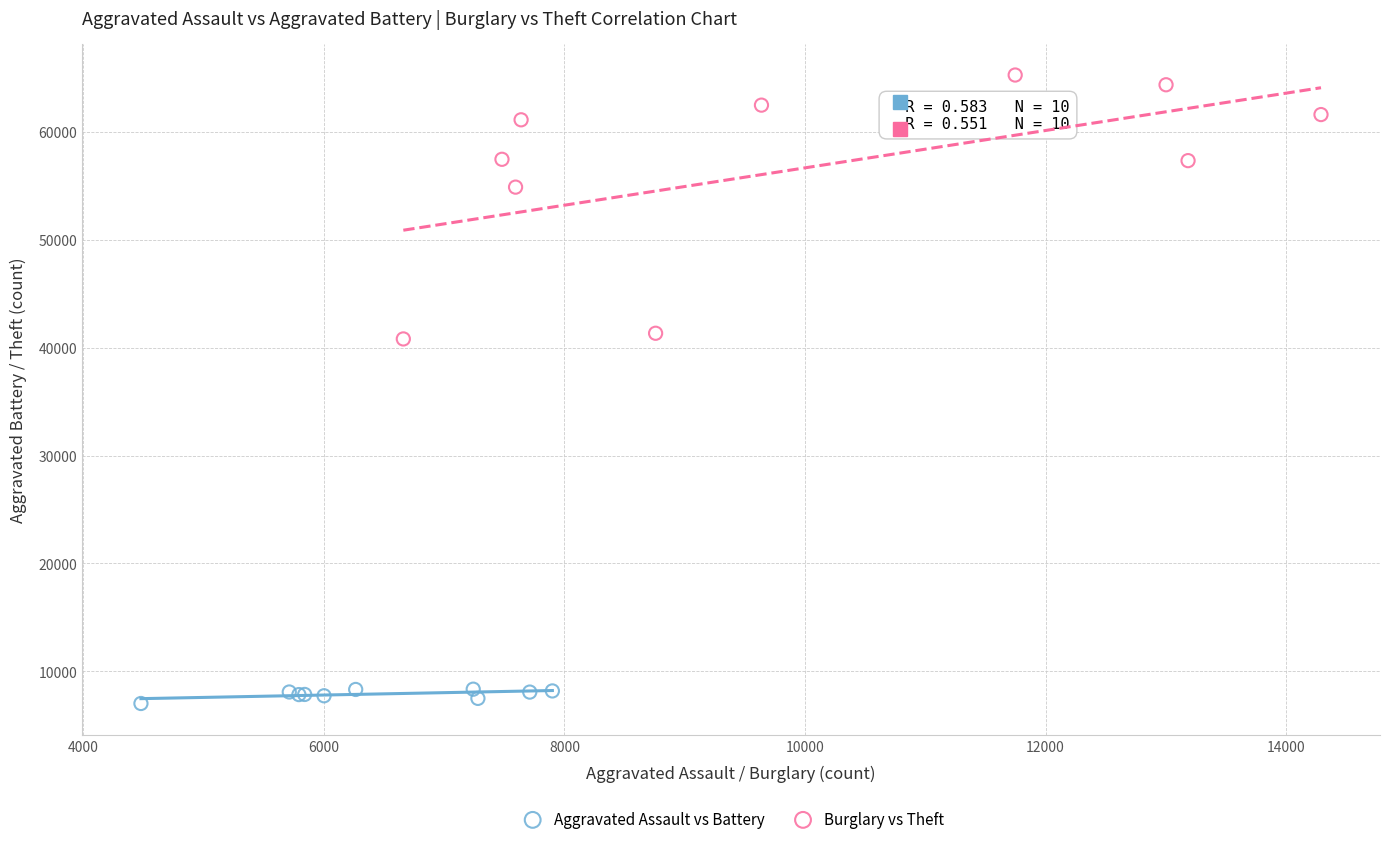

Which series reaches the maximum Y coordinate?

Burglary vs Theft